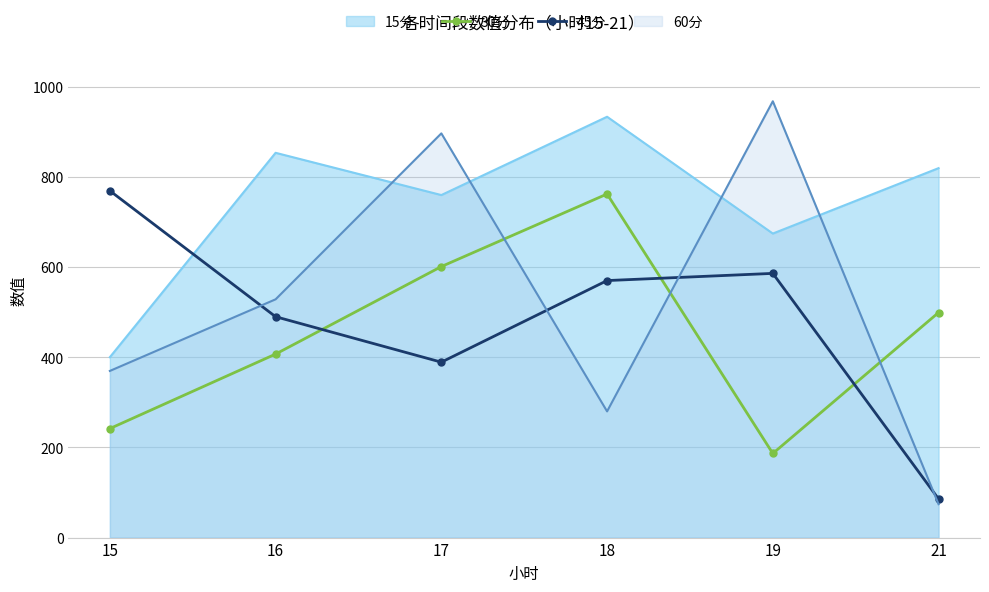

What is the greatest value displayed?

968.5